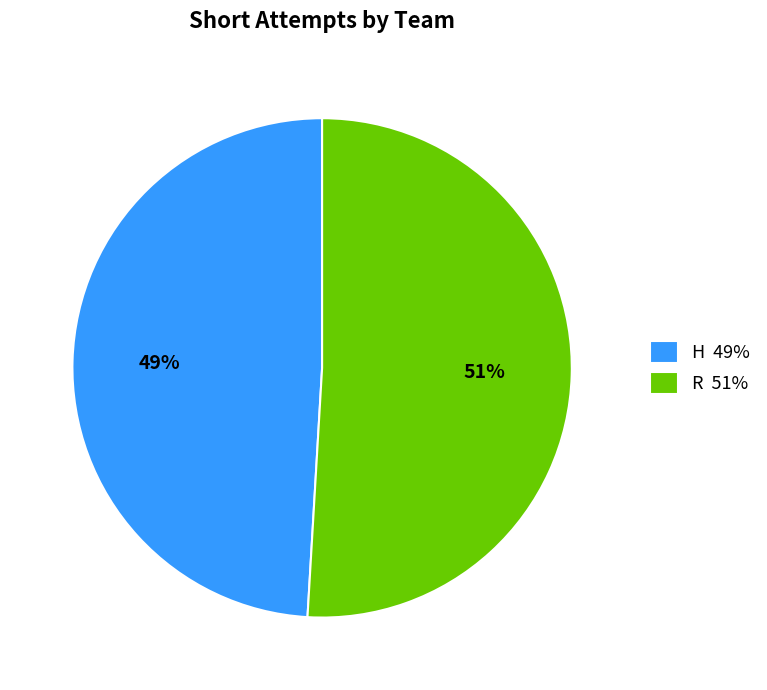

What is the majority slice?

R